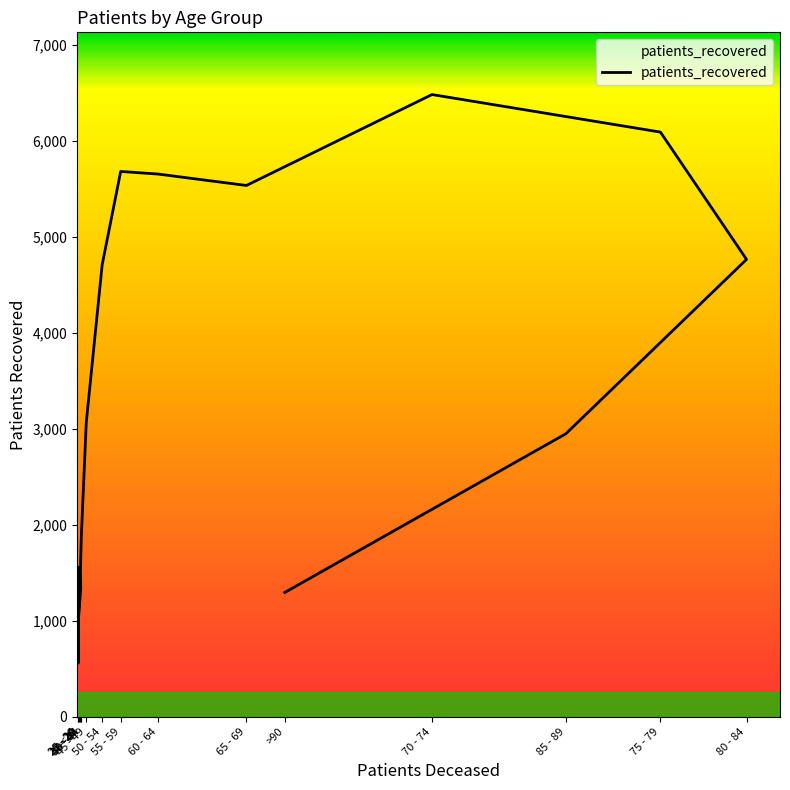

Approximately how many times larger is the value at 20 - 24 compared to 55 - 59?

0.1